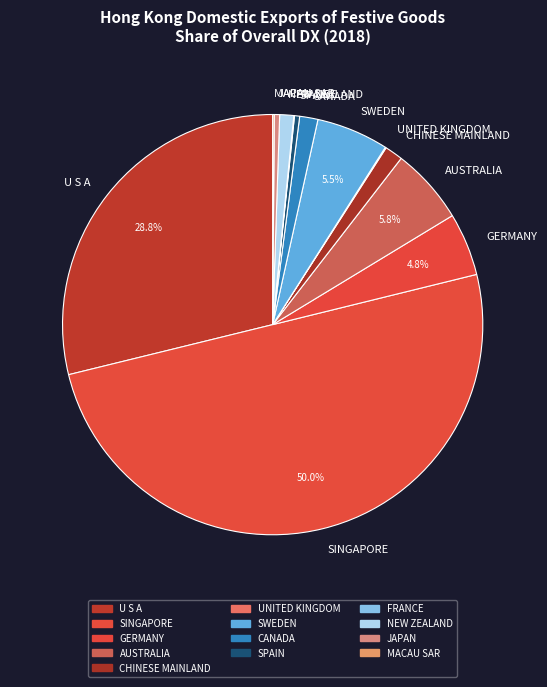

Which slice represents more than half of the pie?

SINGAPORE